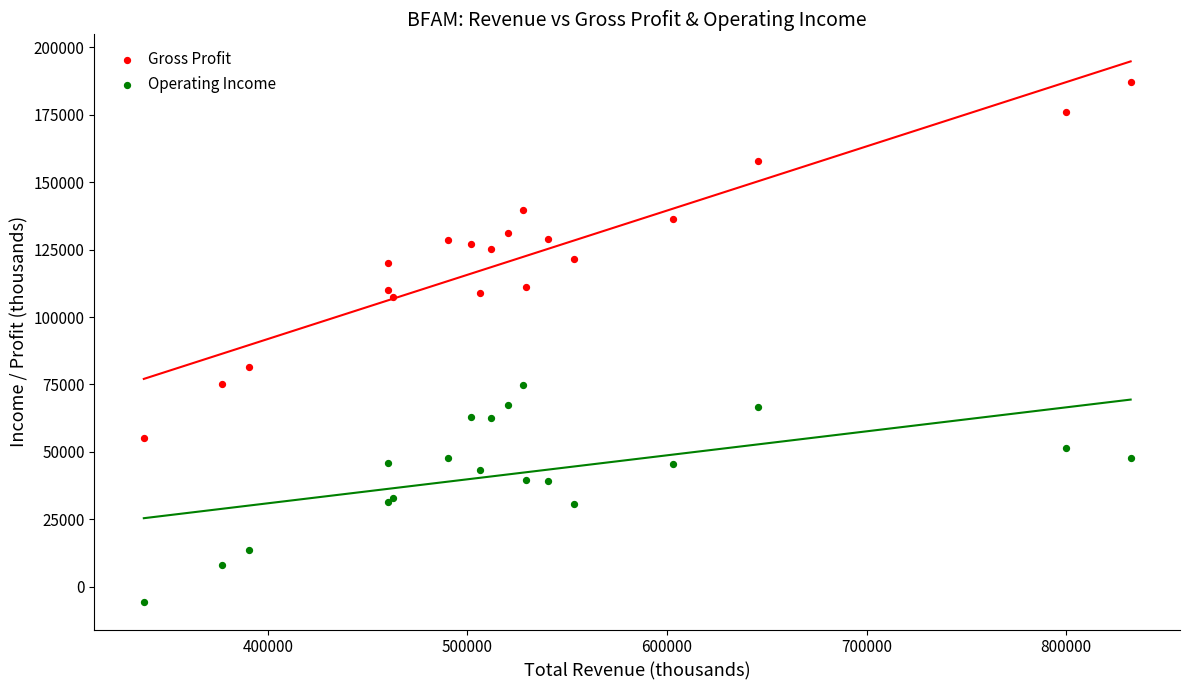

What are all the series names shown in the legend?

Gross Profit, Operating Income